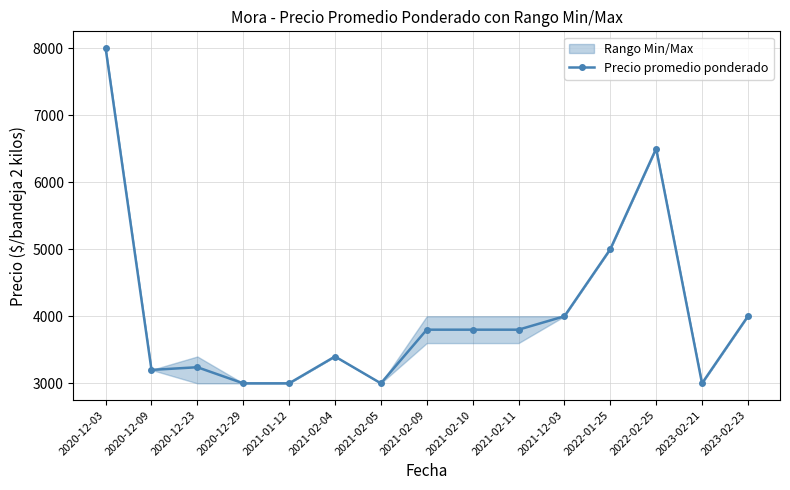

What is the value of the Precio promedio ponderado point at the 5th from the left?

3000